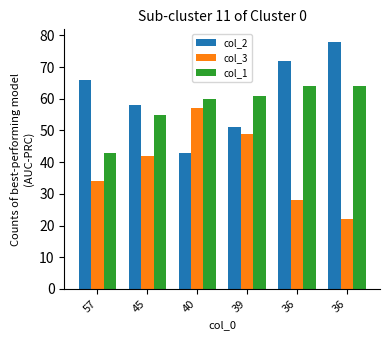

What is the minimum value shown in the chart?

22